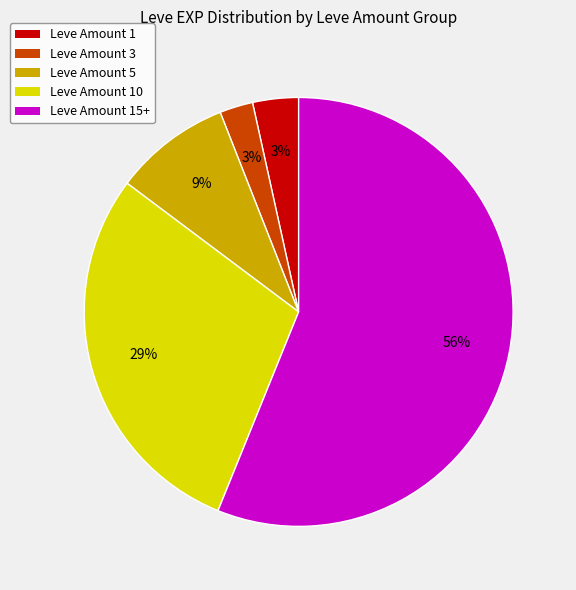

To the nearest percent, what is the average slice percentage?

20%